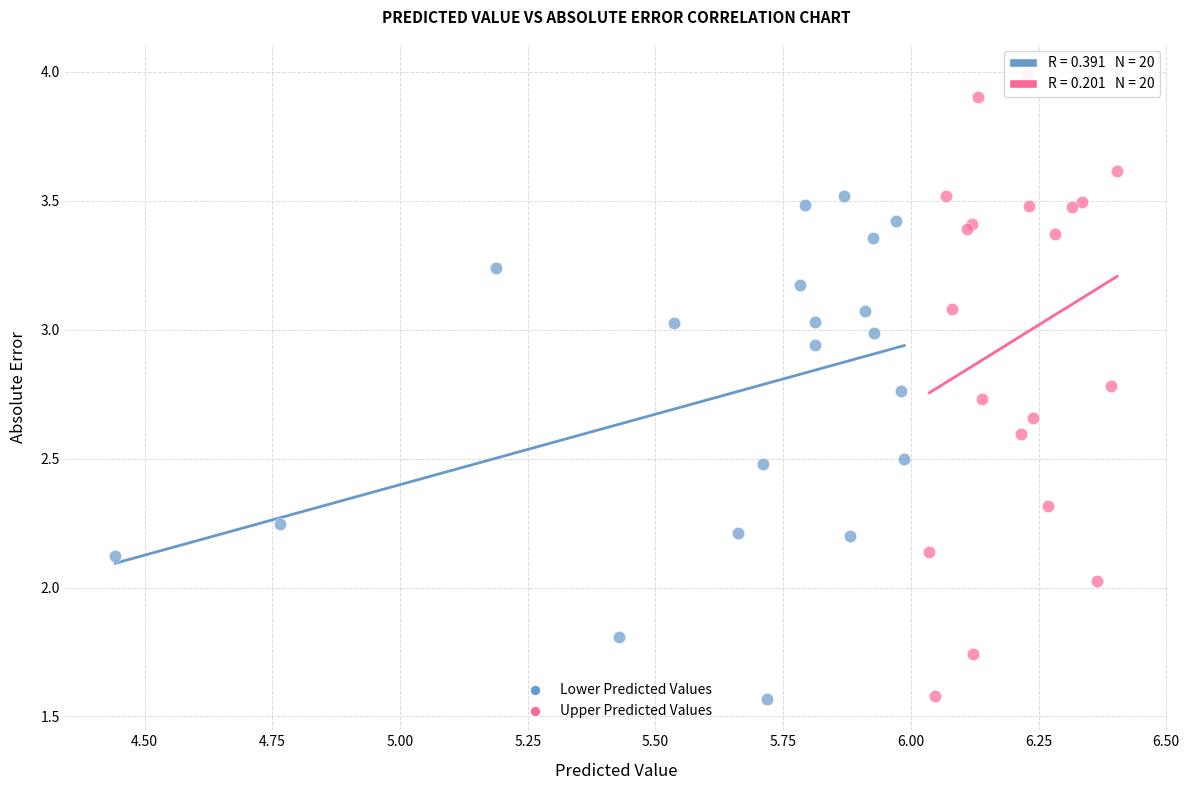

Which series has the largest Y range (max minus min)?

Upper Predicted Values